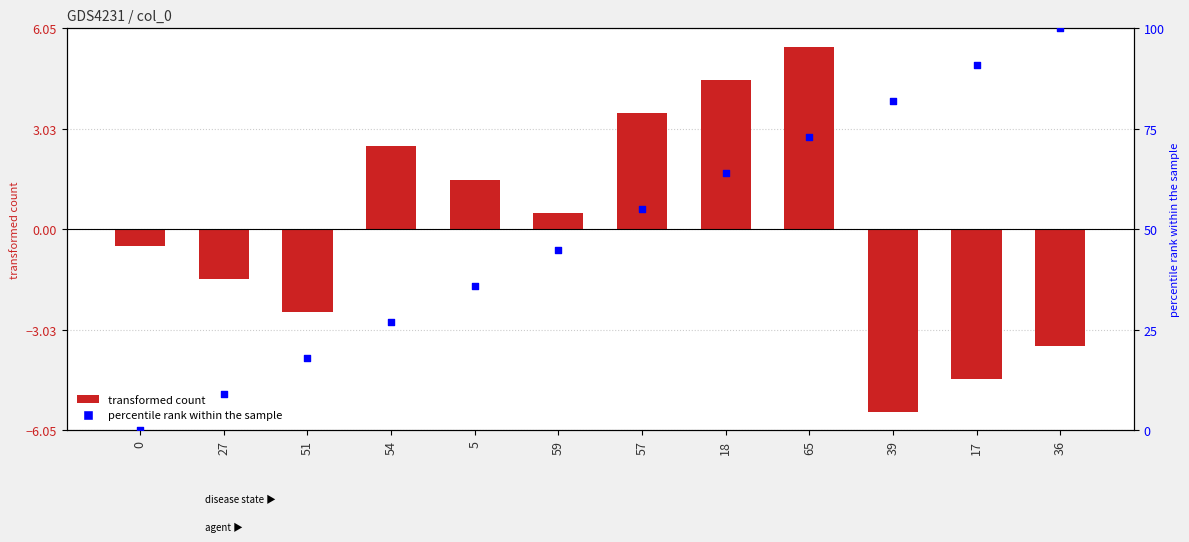

Which series has the largest total across all categories?

percentile rank within the sample